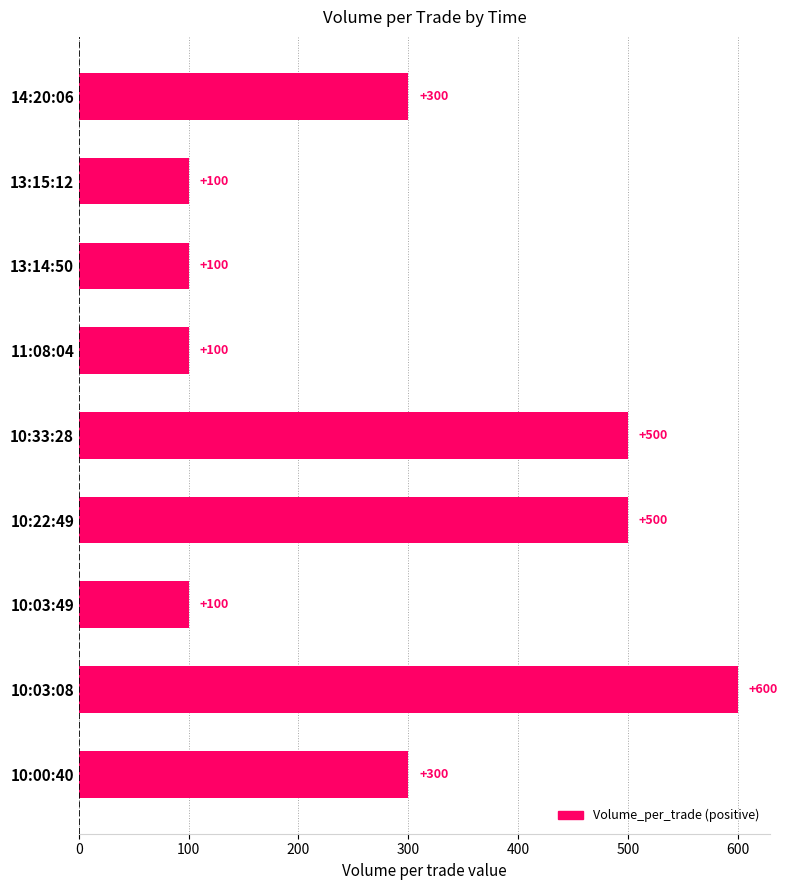

The value at 13:15:12 is 163. True or false?

False